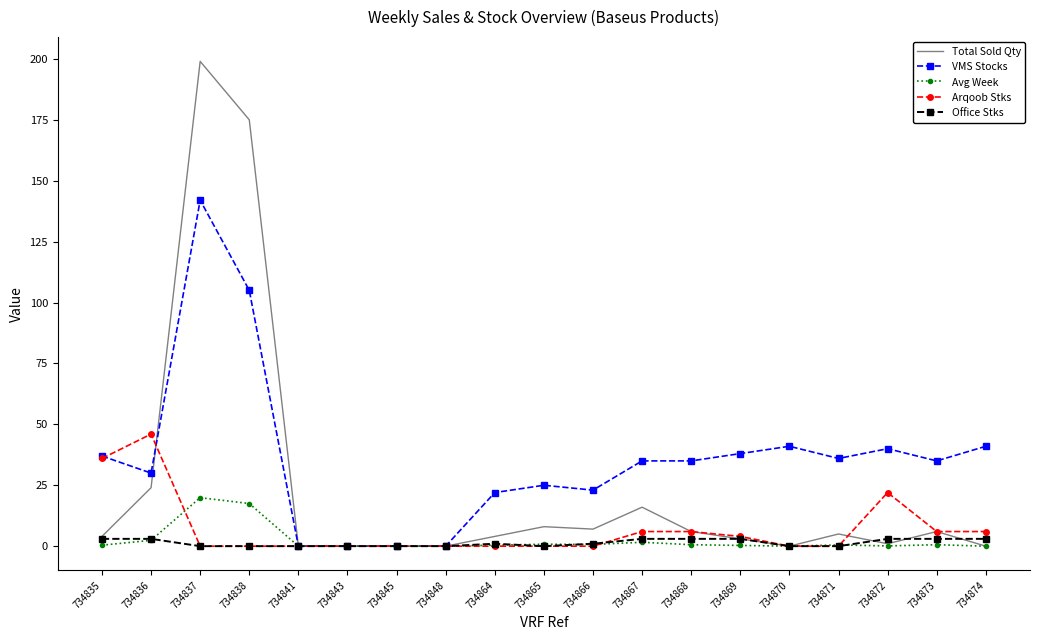

At which category is the sum across all series the highest?

734837